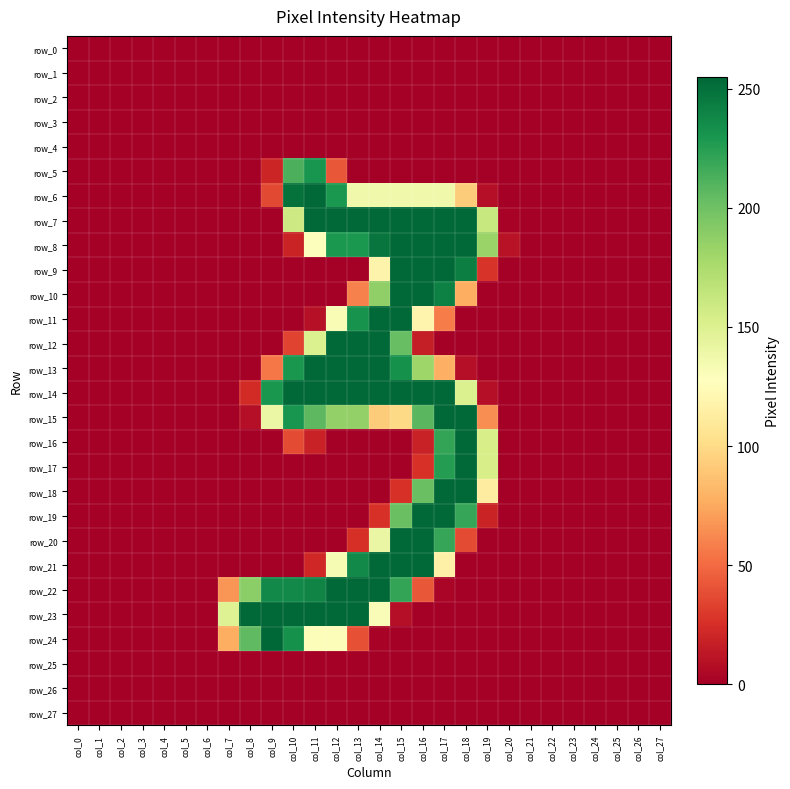

List the labels in order of row_7 value, largest first.

col_11, col_12, col_13, col_14, col_15, col_16, col_17, col_18, col_19, col_10, col_20, col_0, col_1, col_2, col_3, col_4, col_5, col_6, col_7, col_8, col_9, col_21, col_22, col_23, col_24, col_25, col_26, col_27